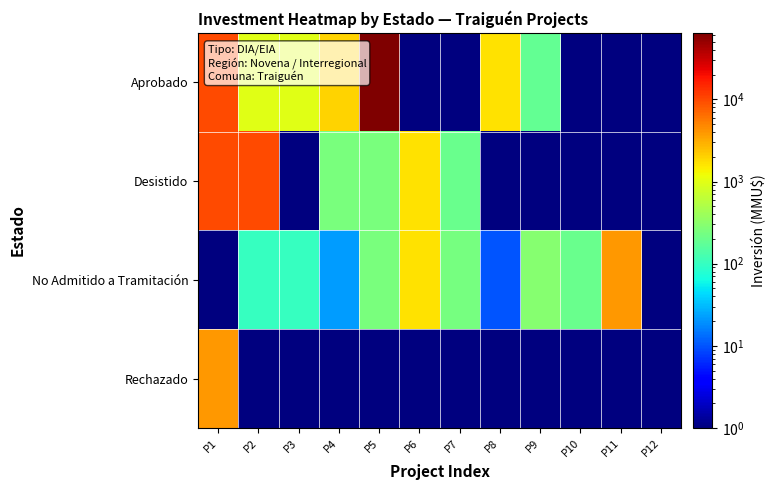

Which has a higher value, P8 or P2?

P8